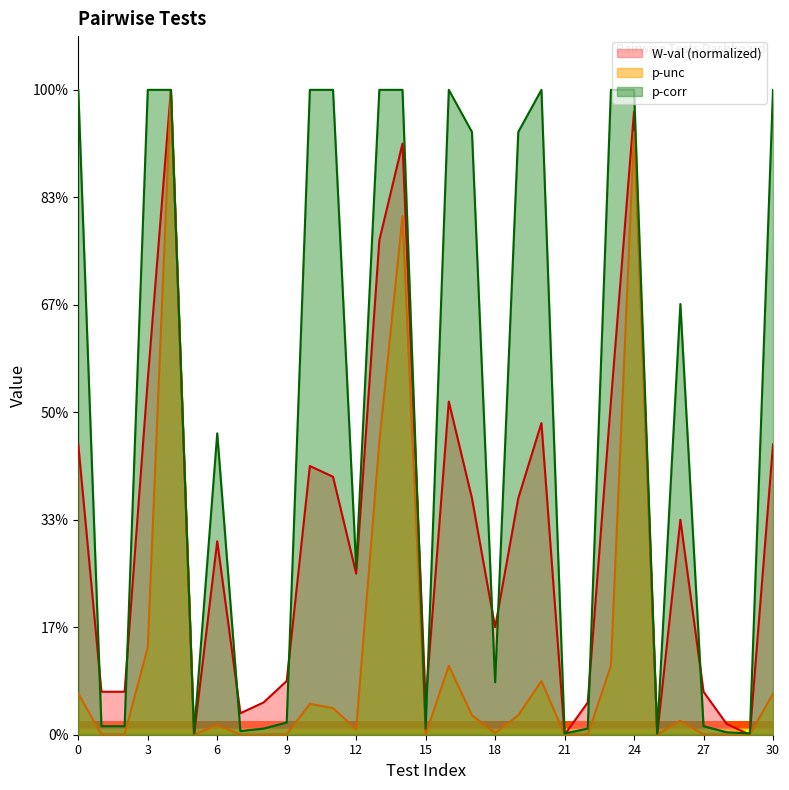

True or false: p-unc and p-corr intersect in this chart.

False